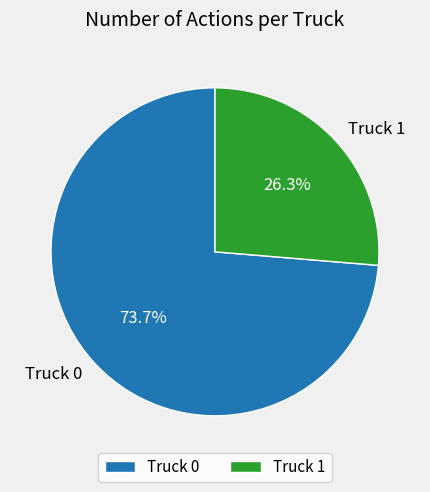

Which slice is the smallest?

Truck 1